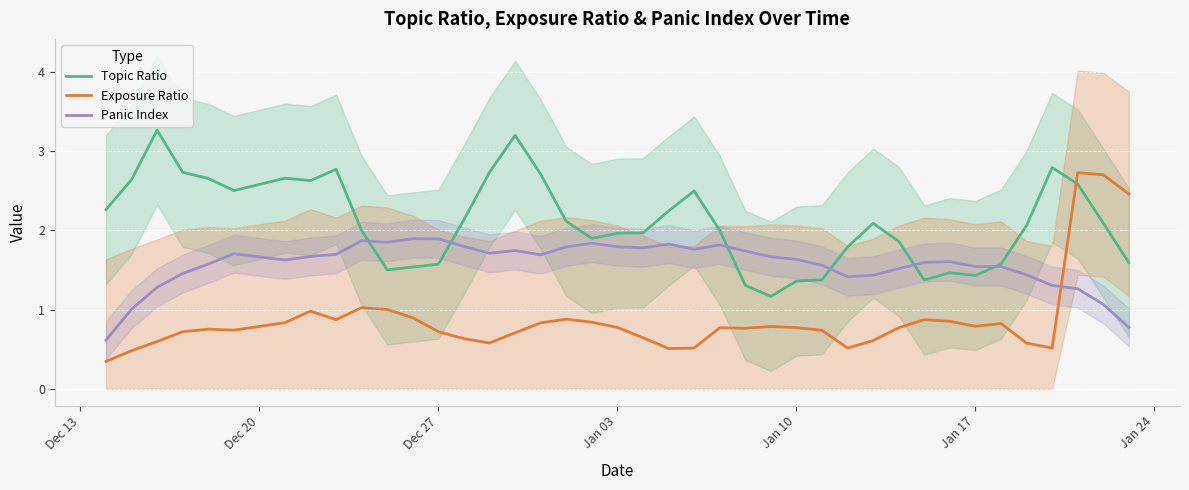

What is the average value of the Topic Ratio series?

2.1